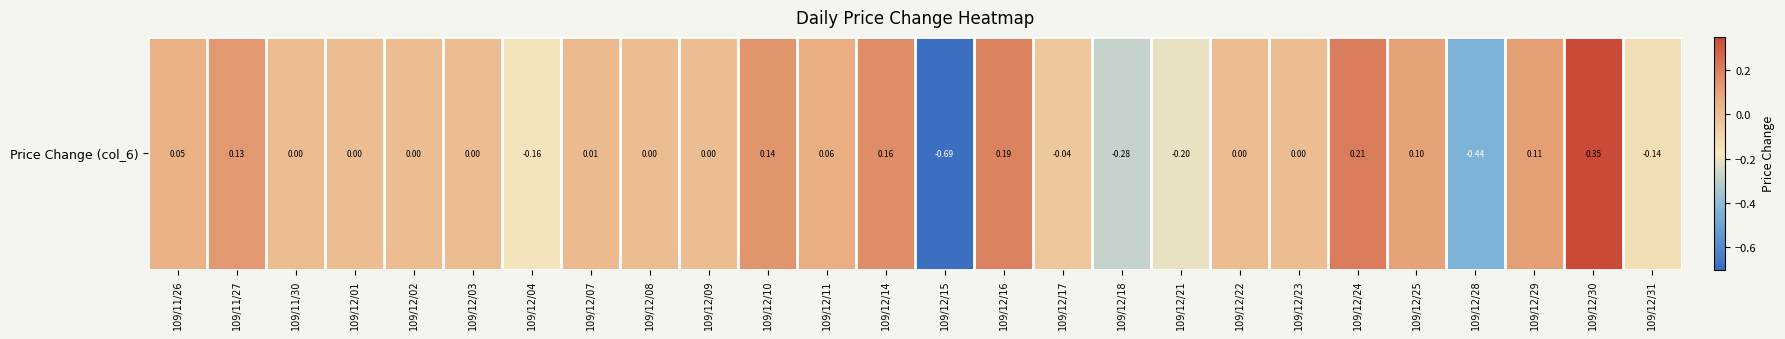

Reading left to right, extract all data points from this chart.

0.1	0.1	0.0	0.0	0.0	0.0	-0.2	0.0	0.0	0.0	0.1	0.1	0.2	-0.7	0.2	-0.0	-0.3	-0.2	0.0	0.0	0.2	0.1	-0.4	0.1	0.3	-0.1